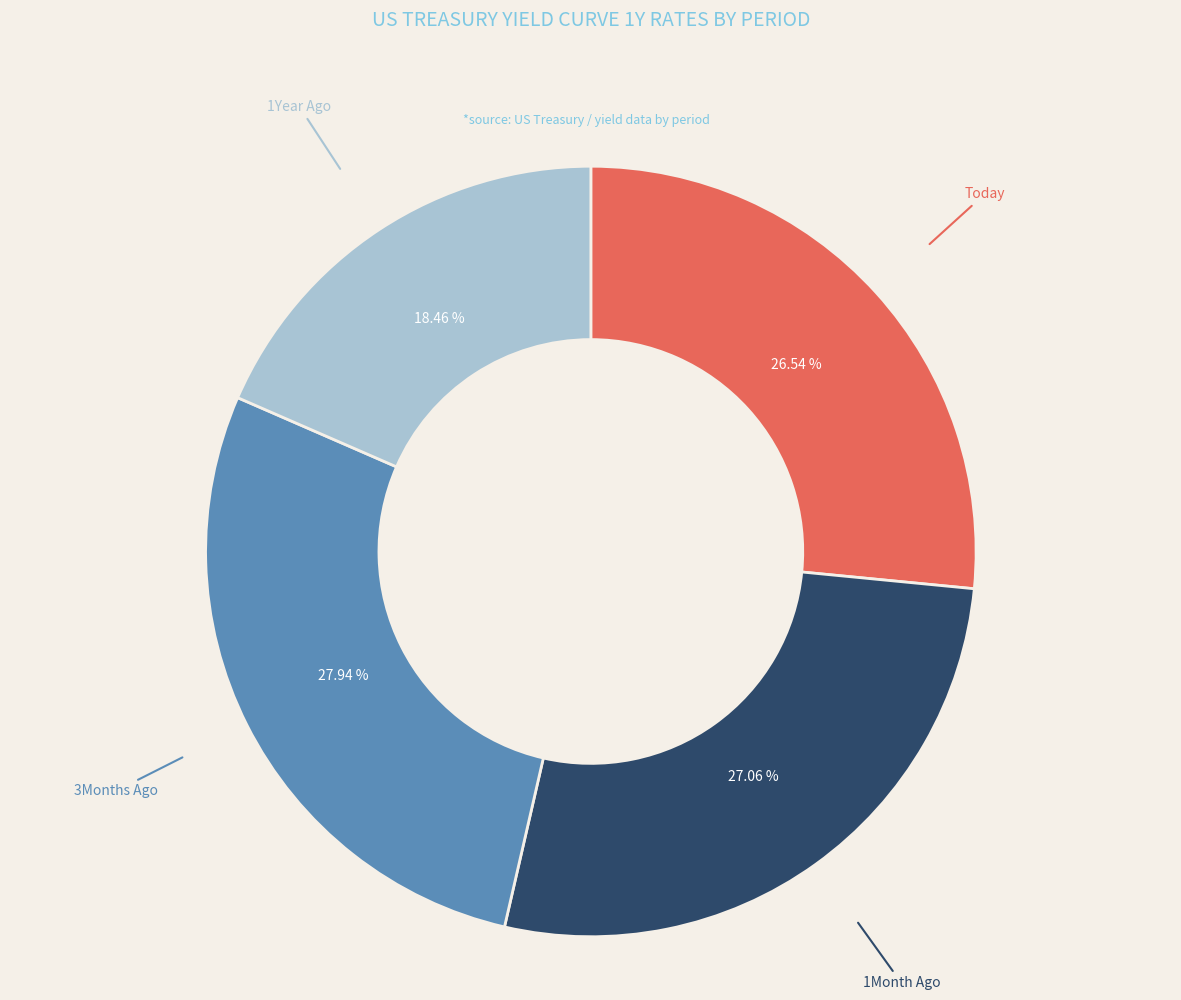

Does any single category account for the majority?

No